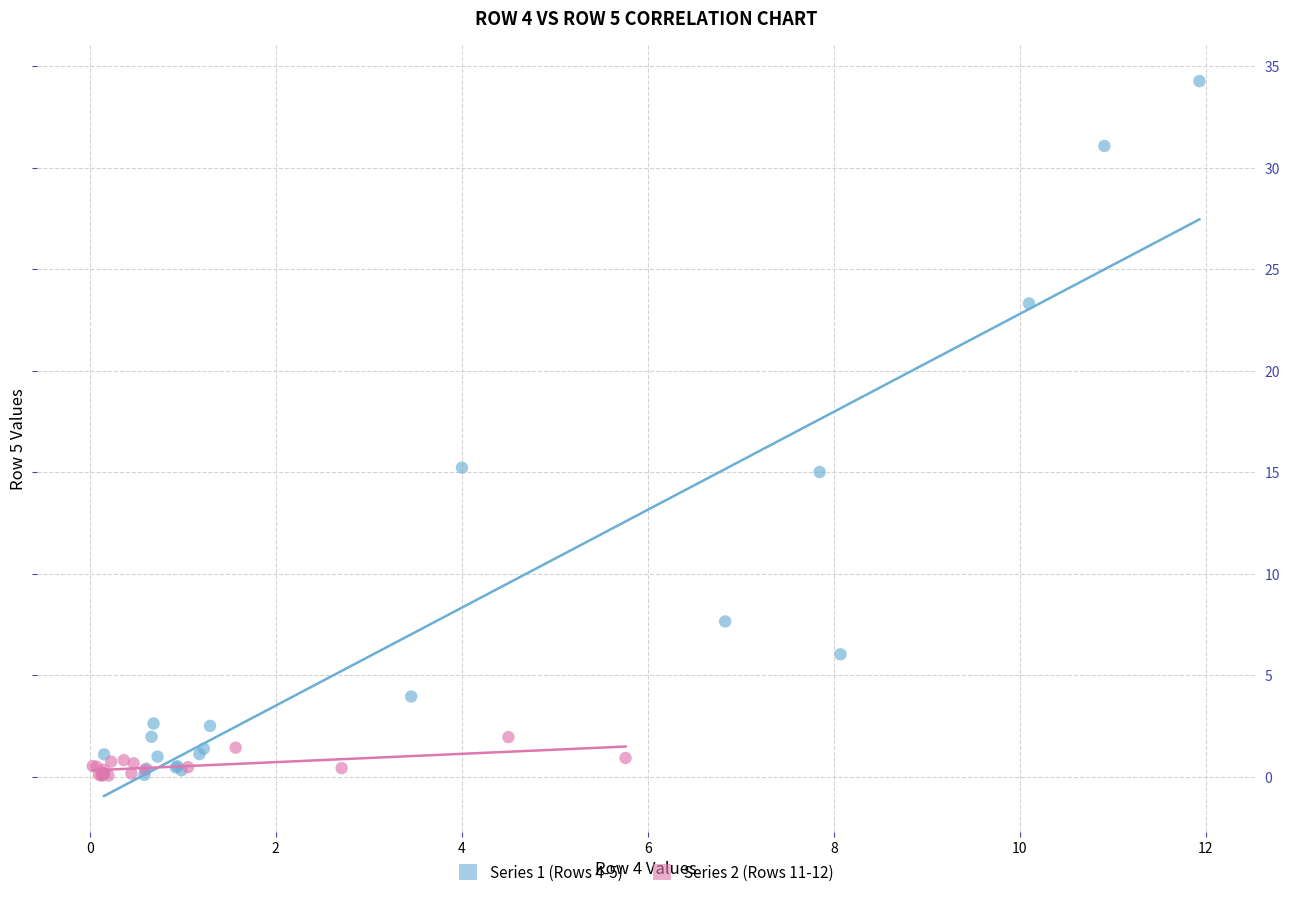

What are all the series names shown in the legend?

Series 1 (Rows 4-5), Series 2 (Rows 11-12)